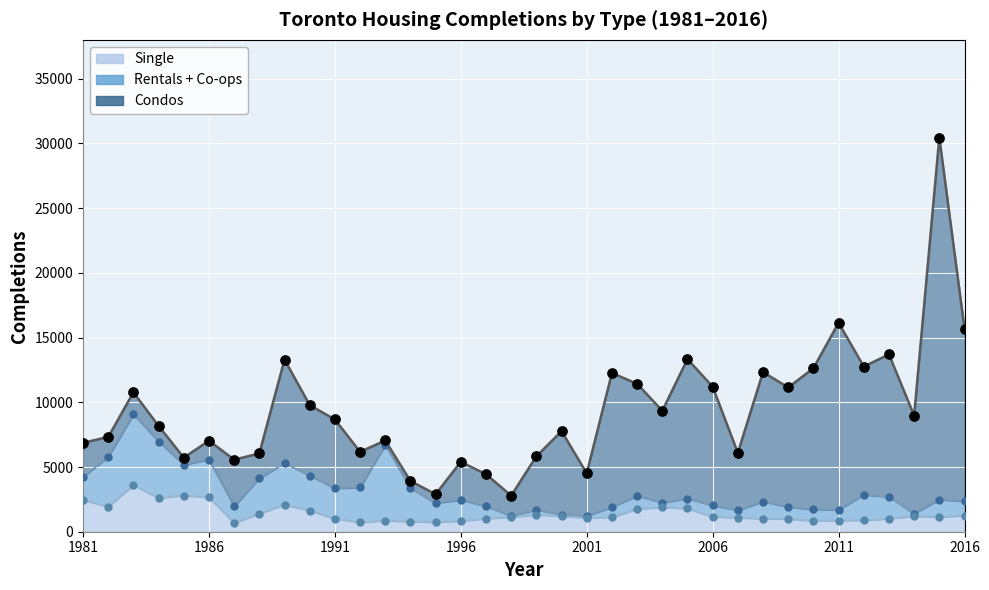

Which series contains the lowest Y value?

Rentals + Co-ops